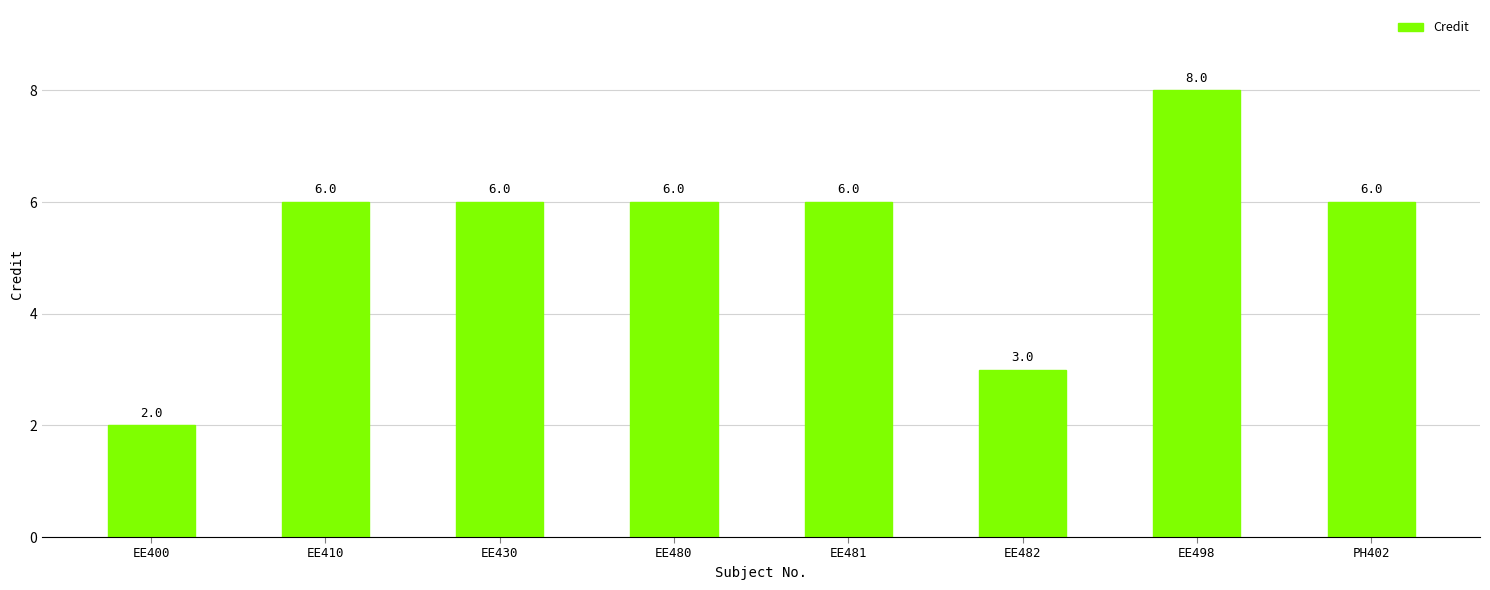

The value at EE430 is 2. True or false?

False